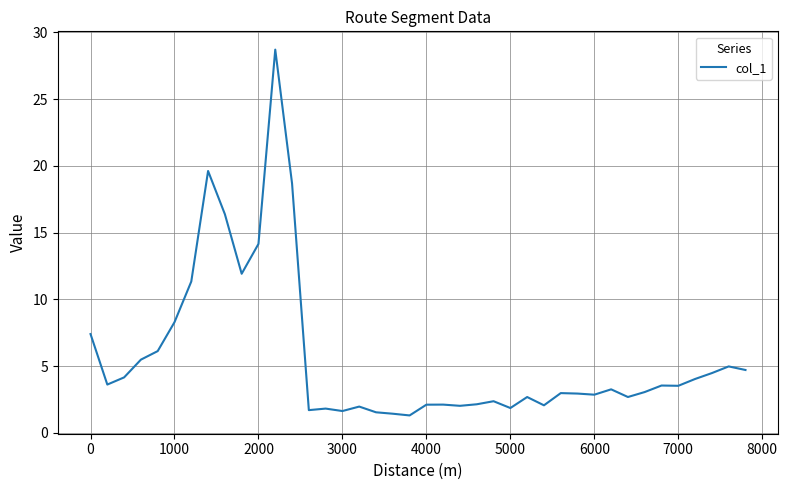

What is the difference between the maximum and minimum values?

27.4